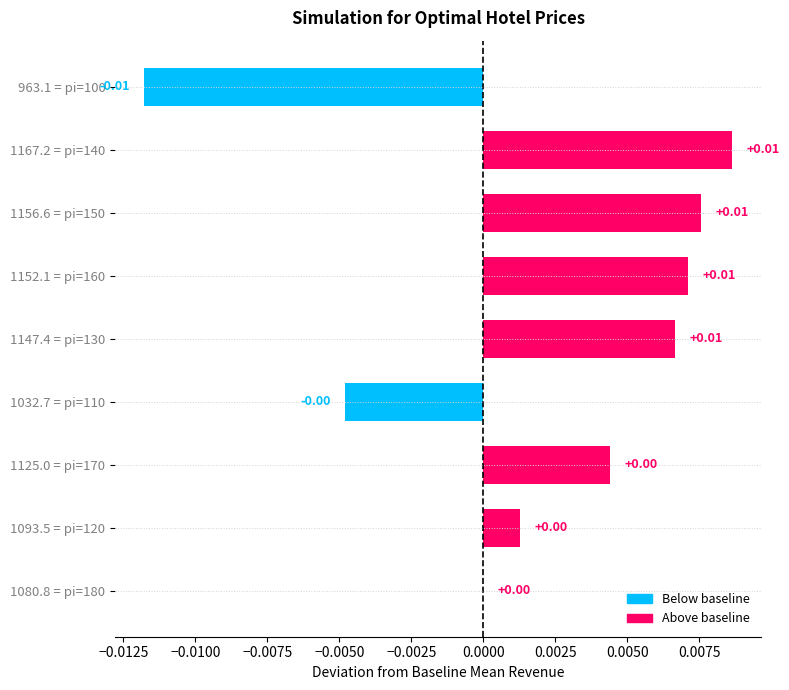

Between 1152.1 = pi=160 and 1125.0 = pi=170, which is larger?

1152.1 = pi=160